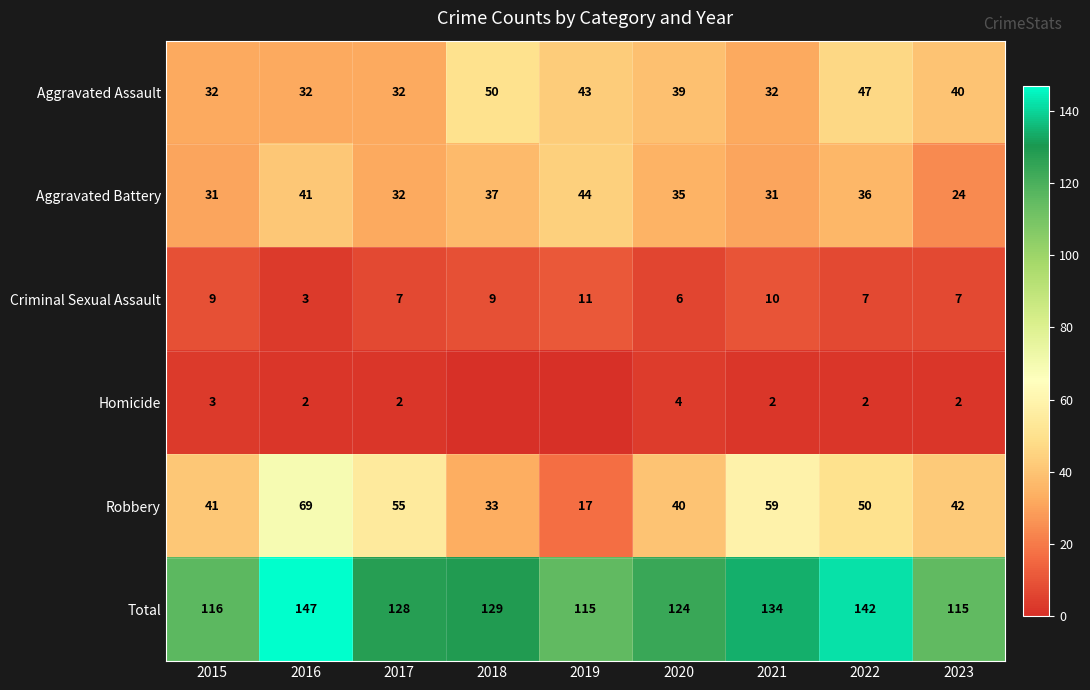

At which label does Total first exceed 128?

2016